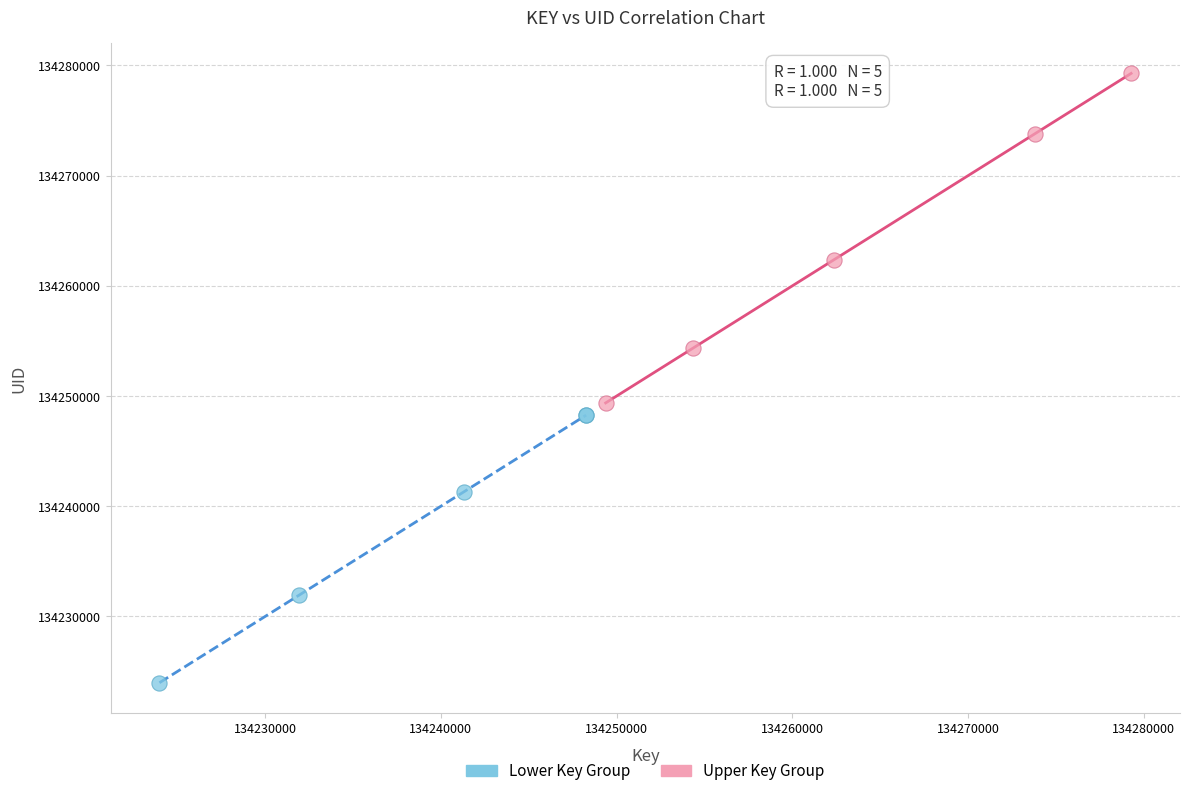

Which series reaches the minimum Y coordinate?

Lower Key Group